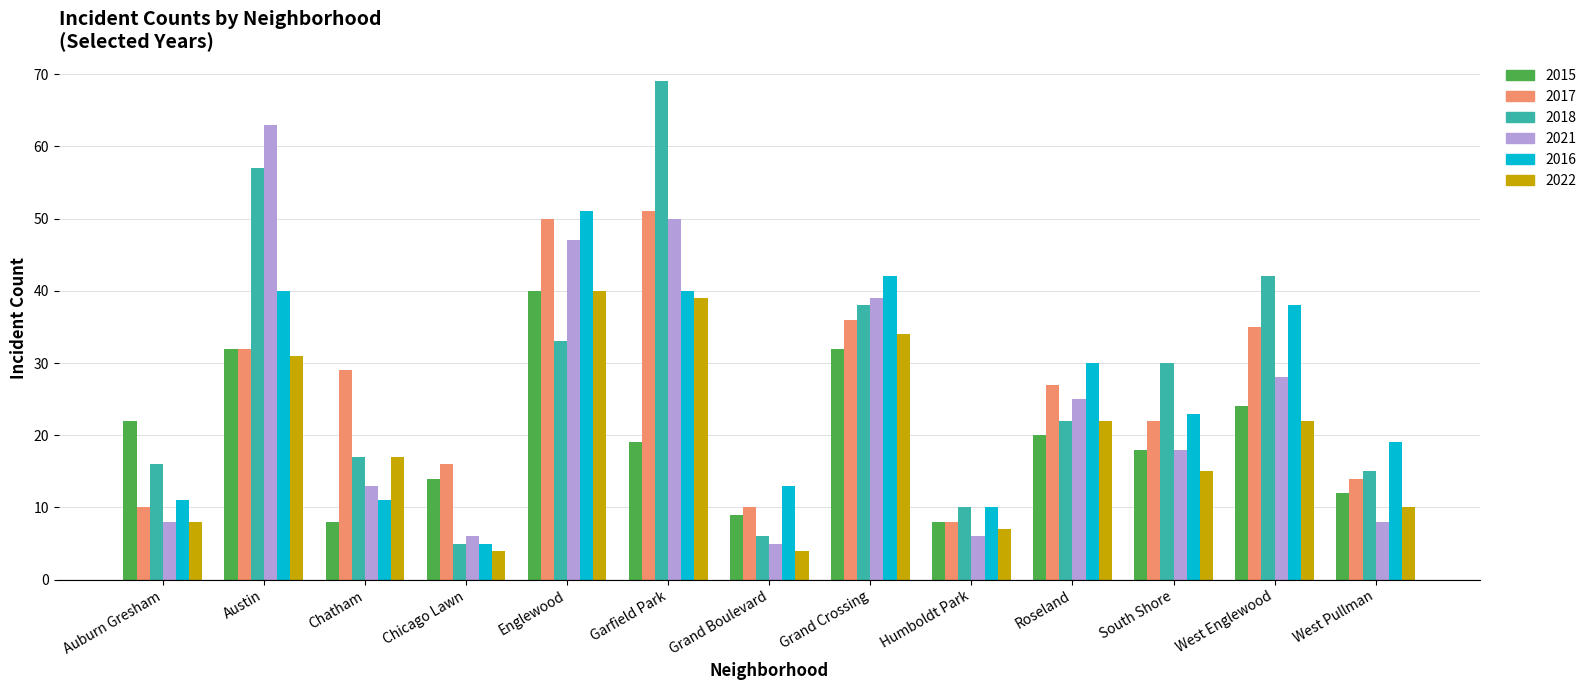

At how many categories does at least one series exceed 4?

13